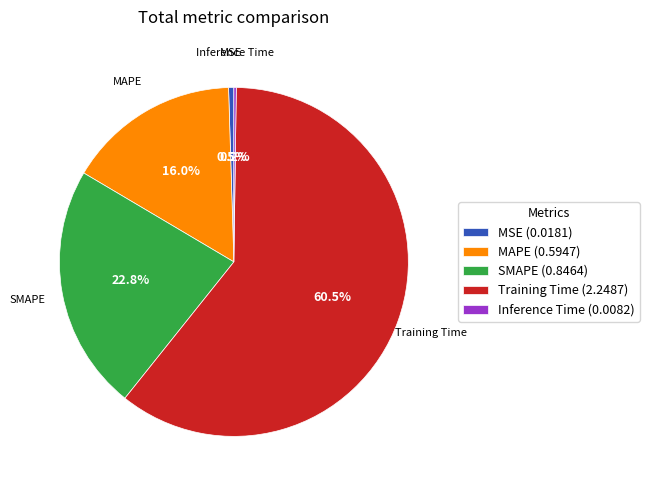

Is the sum of SMAPE (0.8464) and Training Time (2.2487) greater than half?

Yes